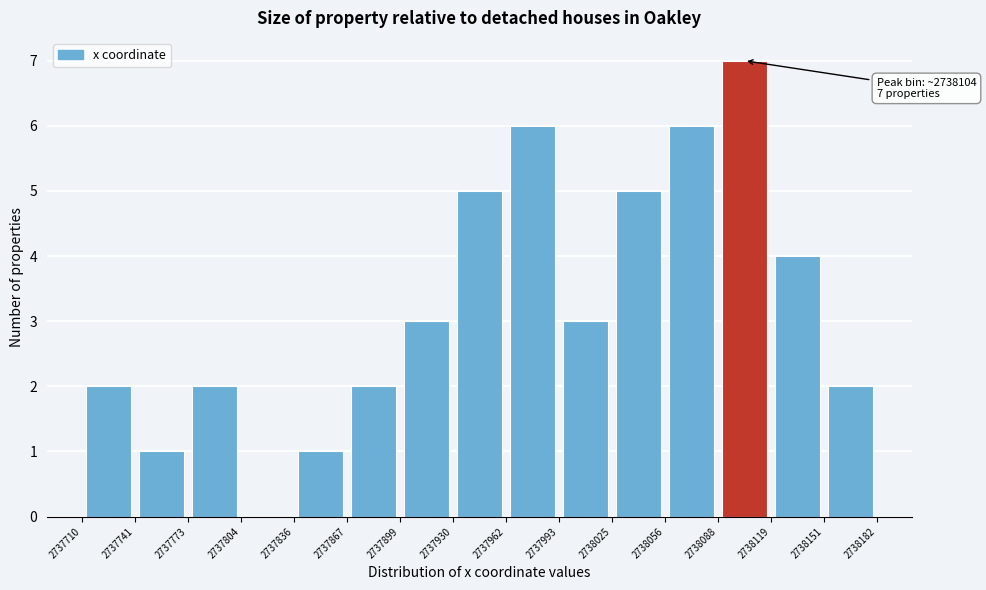

Which range on the x-axis has the tallest bar?

2738088 to 2738119